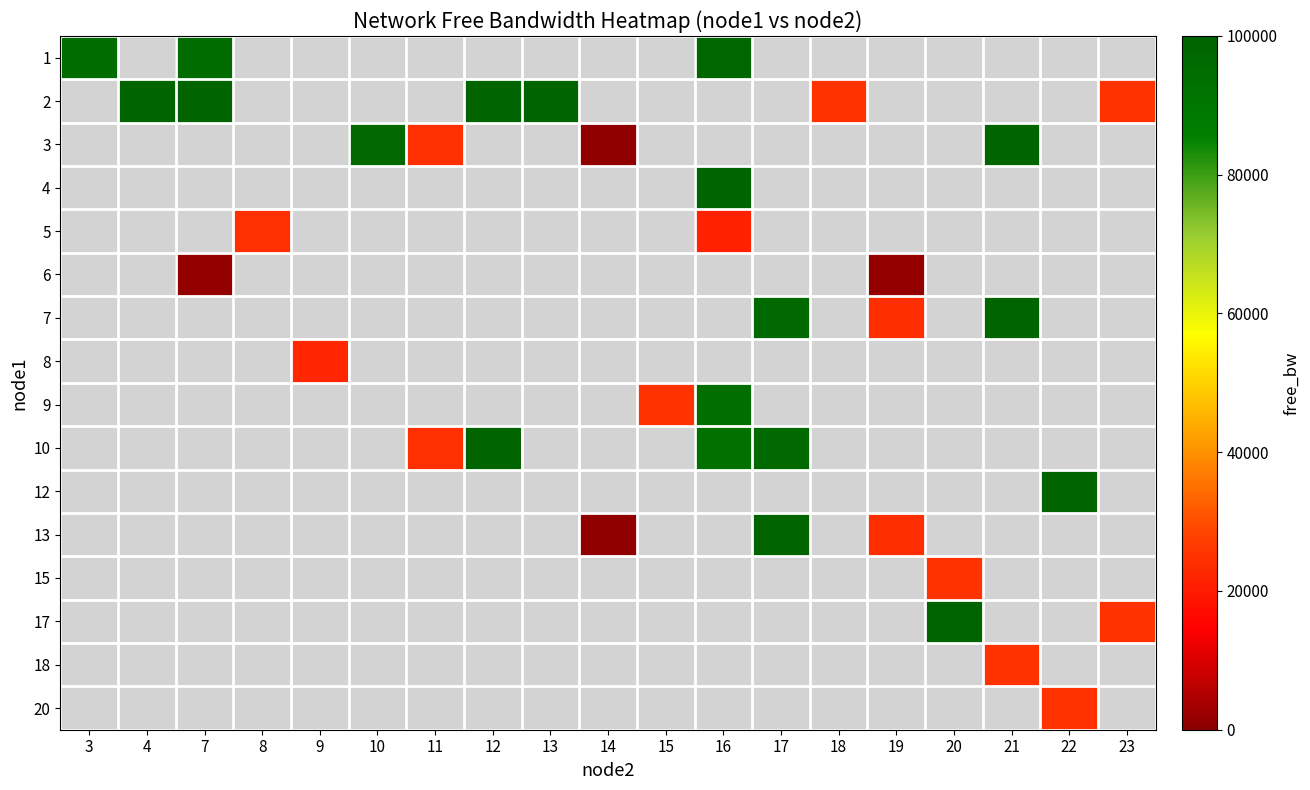

Count the number of categories in the chart.

19